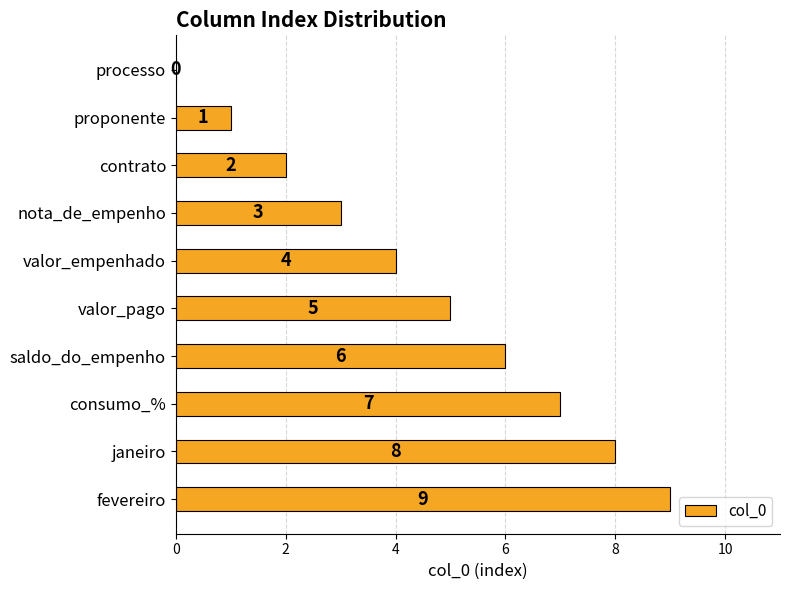

The value at proponente is 1. True or false?

True